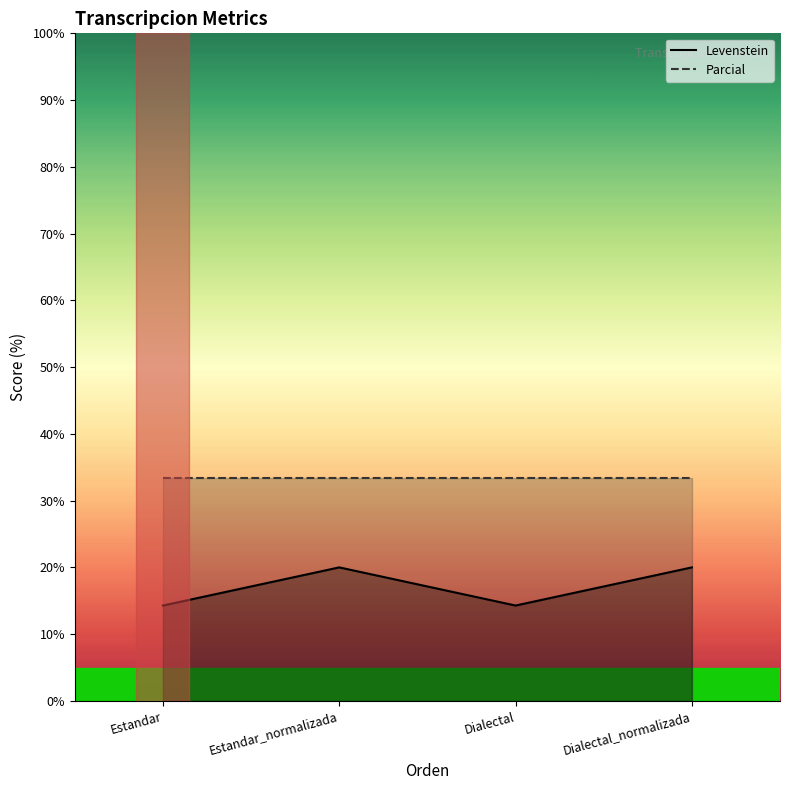

What is the smallest value displayed?

14.3